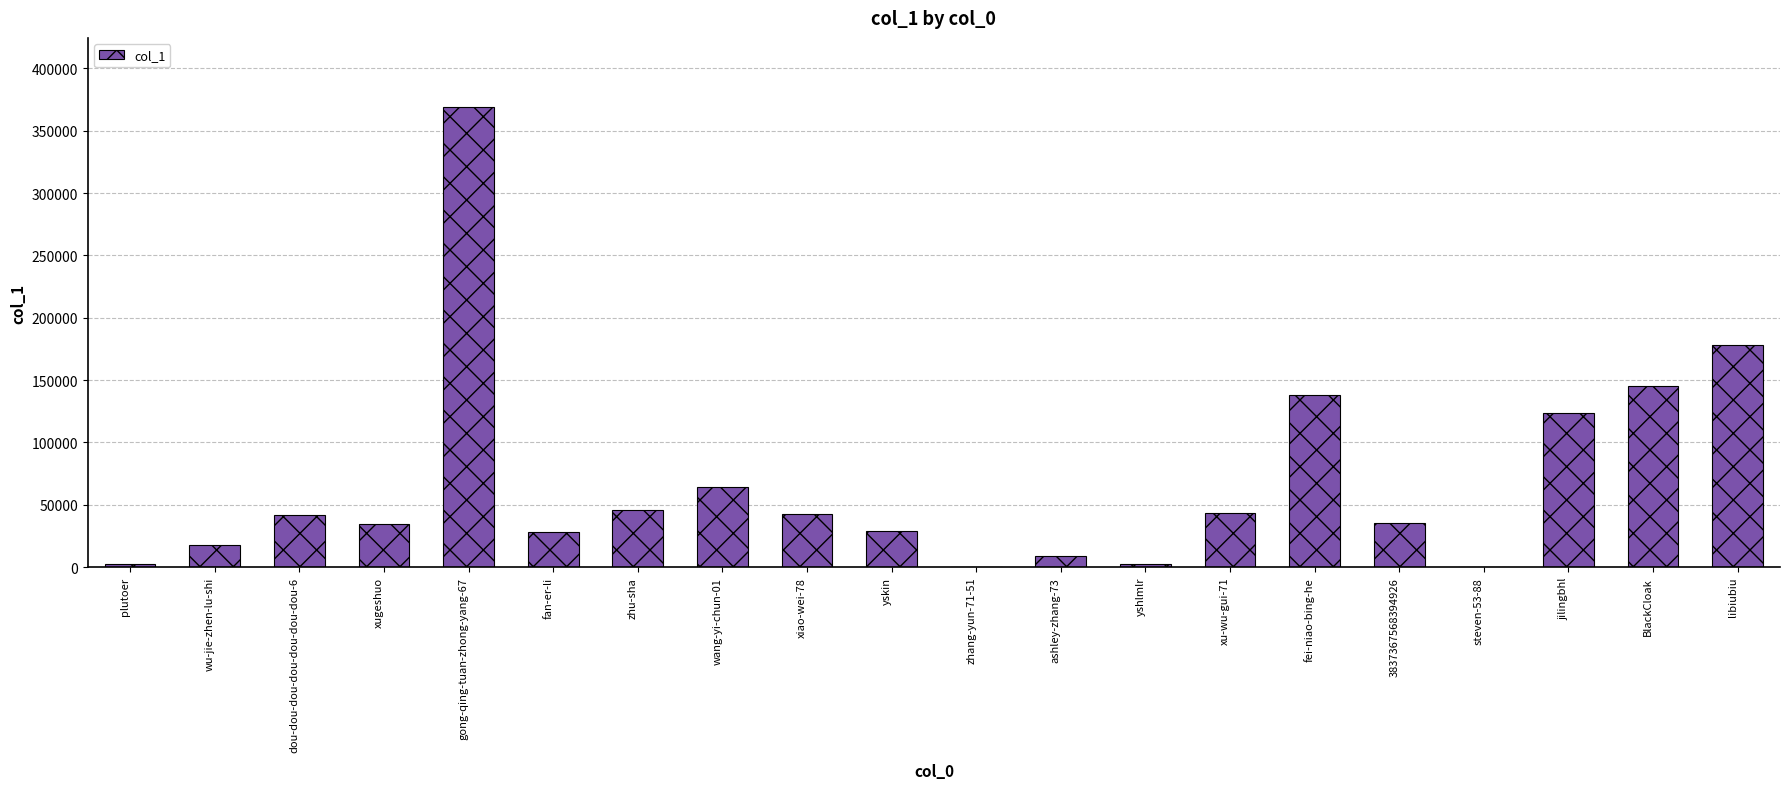

Approximately how many times larger is the value at zhu-sha compared to xiao-wei-78?

1.1